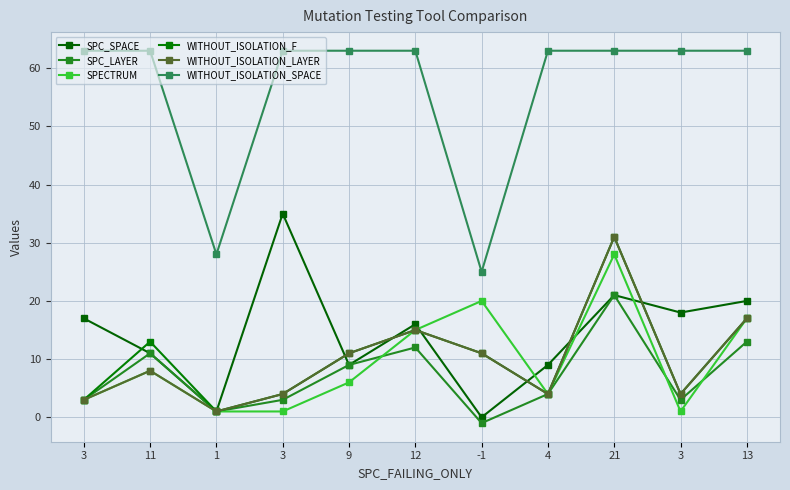

How many lines are shown in the chart?

6